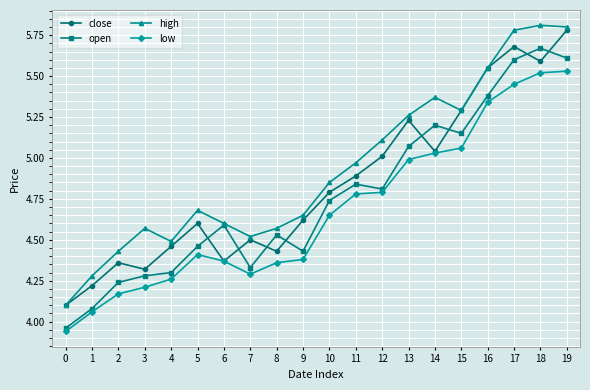

True or false: close has a value of 1.7 at 15.

False